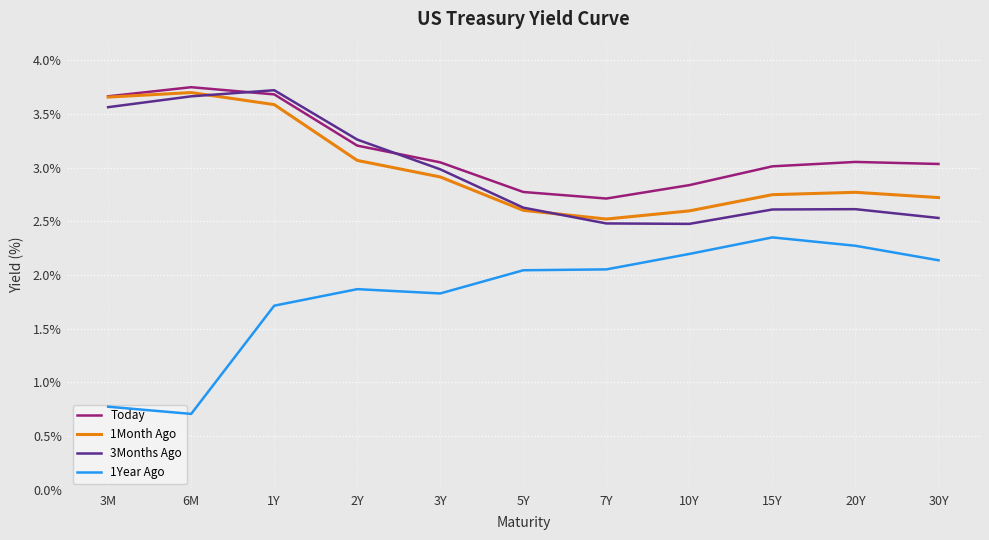

True or false: 3Months Ago and 1Year Ago cross at least once.

False